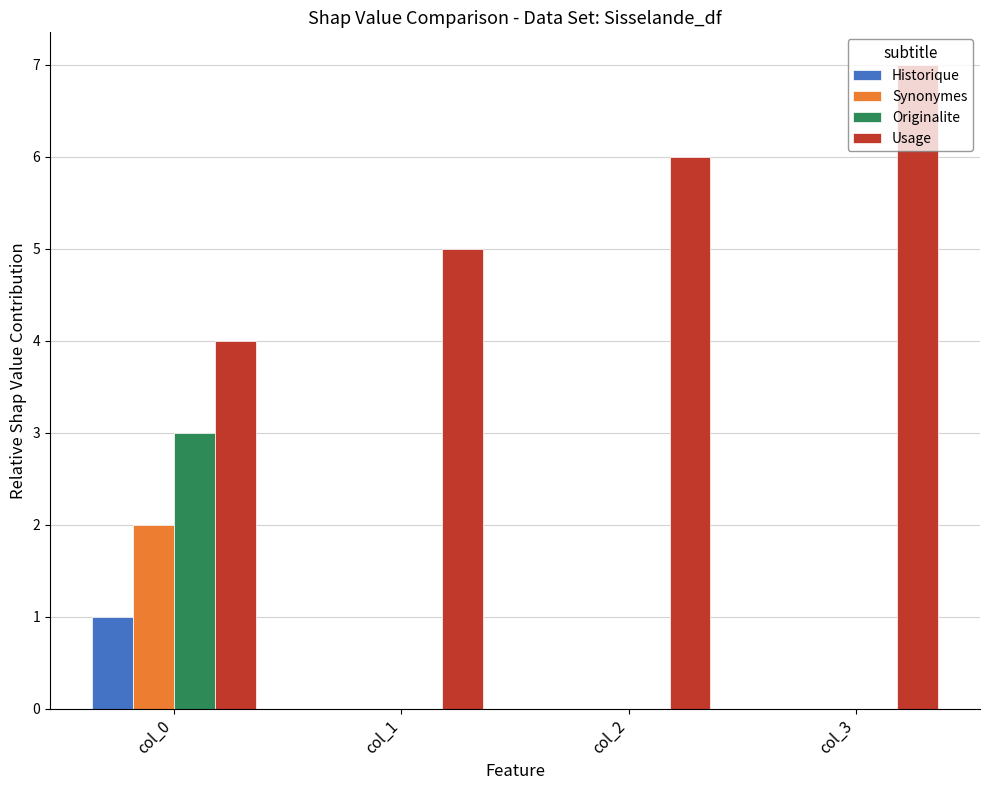

At which category is the sum across all series the highest?

col_0